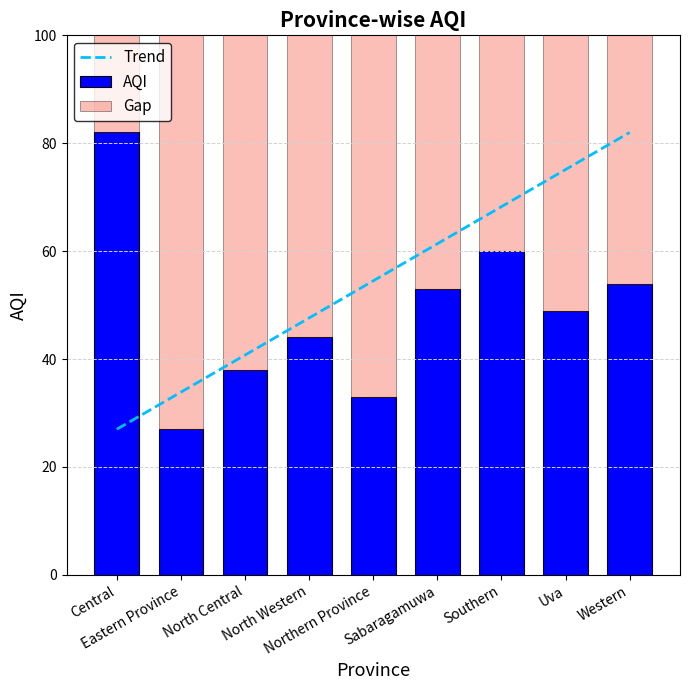

What is the maximum value for Trend?

82.0